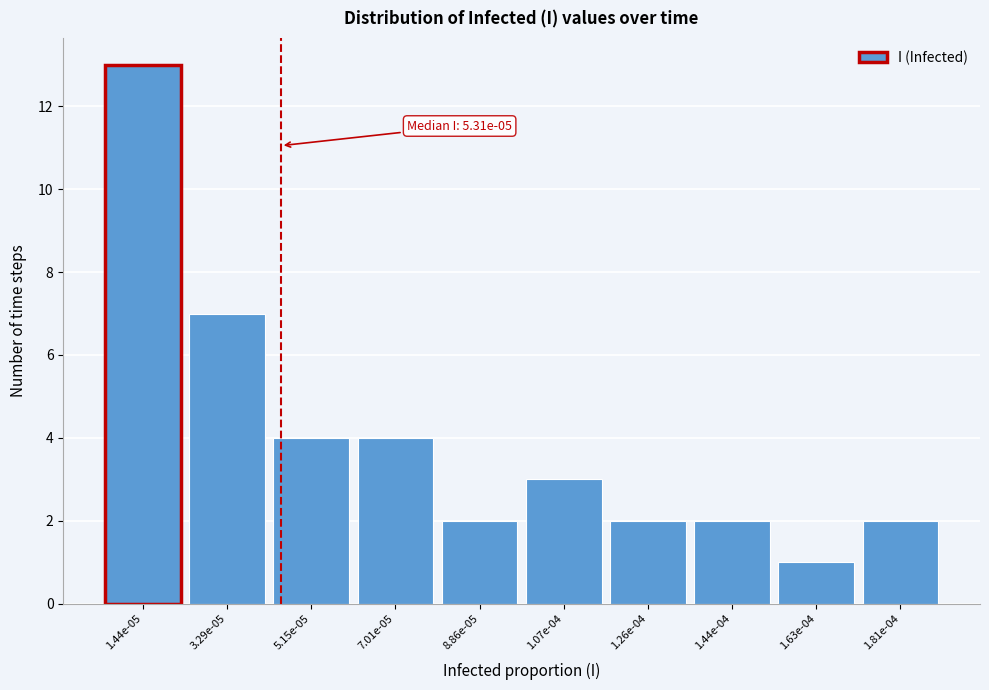

Reading left to right, transcribe all the data shown in this chart.

1.44e-05=13	3.29e-05=7	5.15e-05=4	7.01e-05=4	8.86e-05=2	1.07e-04=3	1.26e-04=2	1.44e-04=2	1.63e-04=1	1.81e-04=2